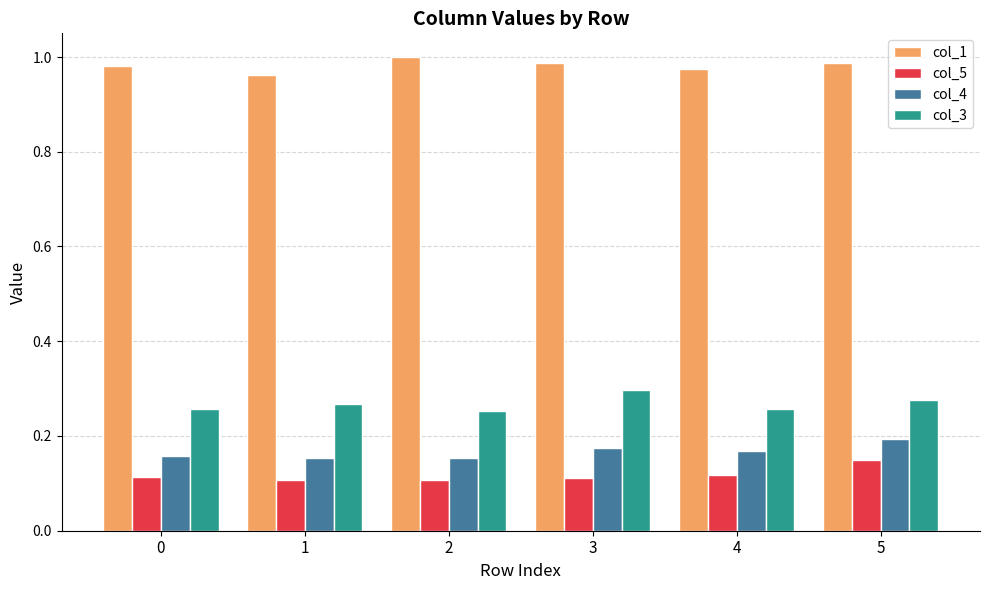

Rank the series at 4 from lowest to highest value.

col_5, col_4, col_3, col_1